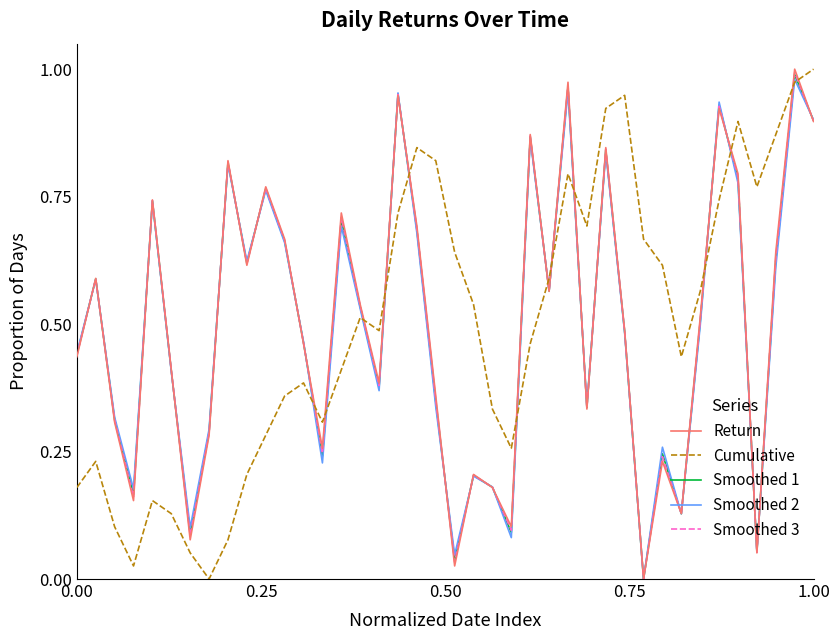

At how many categories does at least one series exceed 0?

40